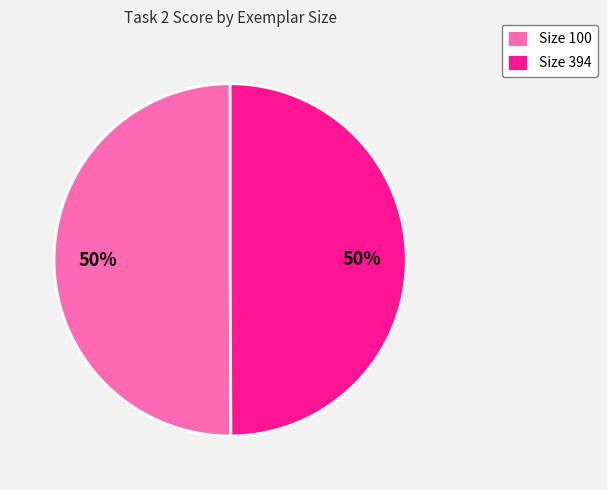

To the nearest percent, what portion does Size 394 represent?

50%